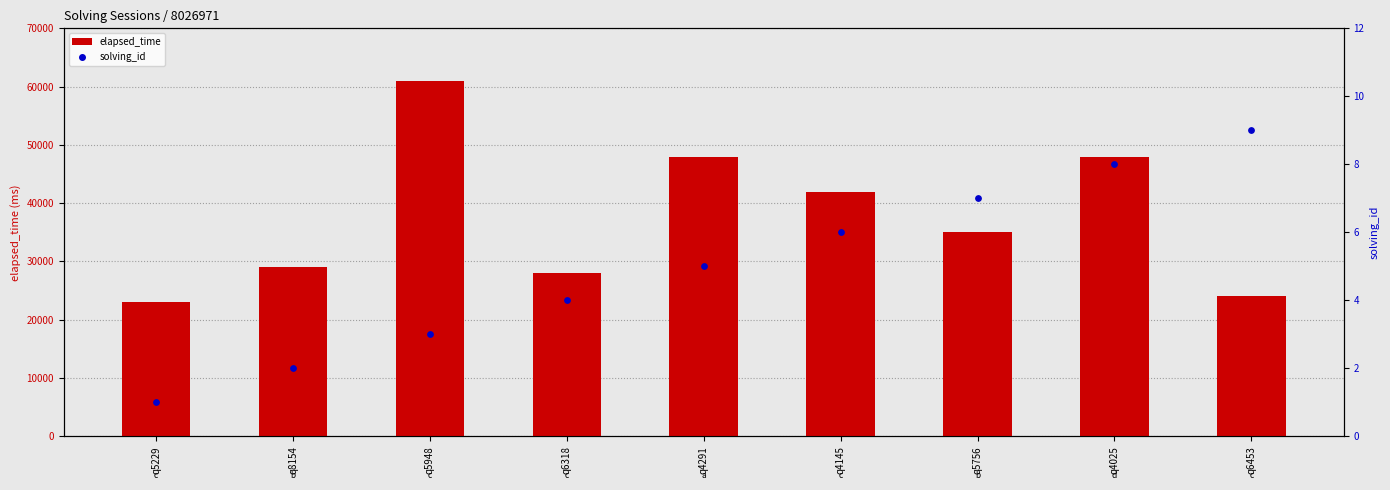

Which series has the largest Y range (max minus min)?

elapsed_time